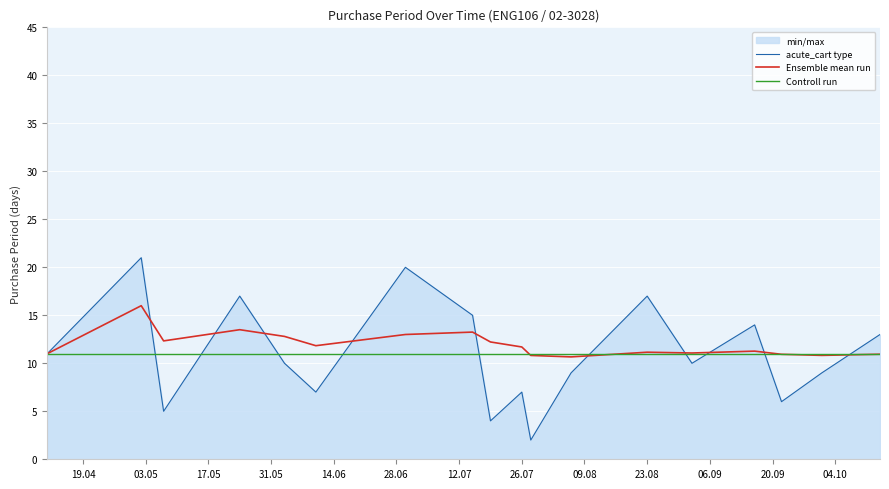

How many intersections are there between acute_cart type and Ensemble mean run?

10